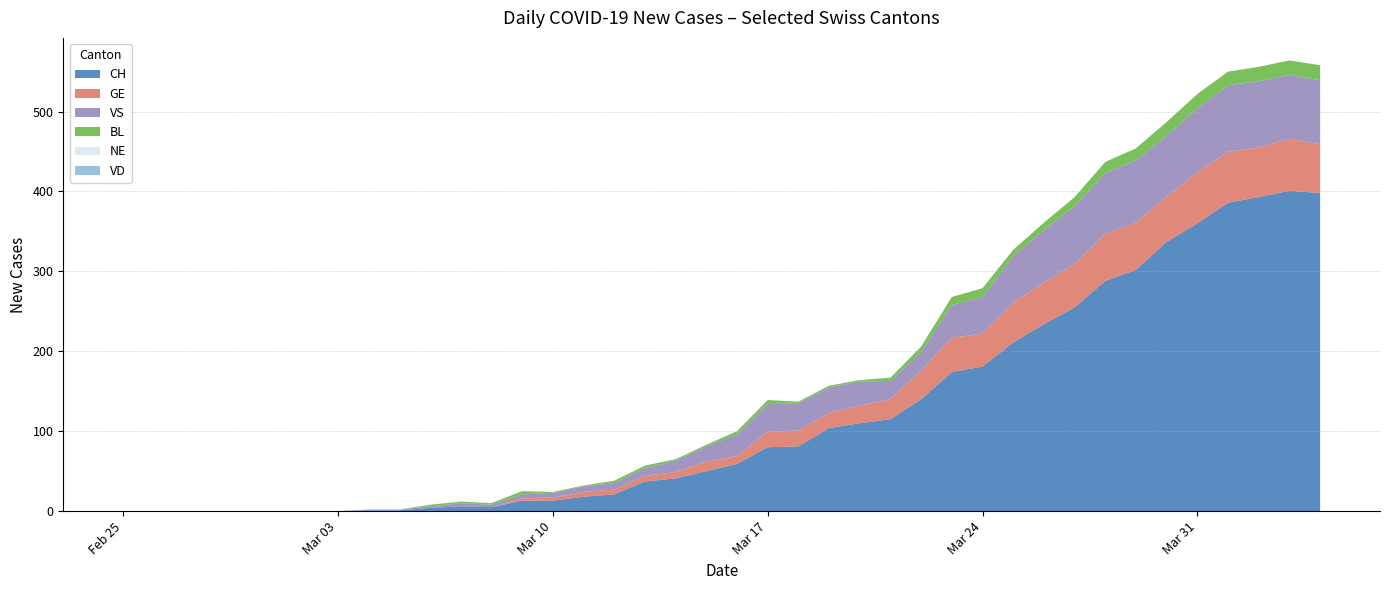

Reading left to right, transcribe all the data shown in this chart.

CH: 0	0	0	0	0	0	0	0	1	1	4	6	5	13	13	18	21	37	41	50	59	80	81	104	110	115	140	174	181	211	234	255	288	302	337	360	386	393	401	398
GE: 0	0	0	0	0	0	0	0	0	0	0	0	0	3	4	6	6	7	8	12	10	19	20	19	22	25	36	43	41	50	52	54	59	59	57	64	64	62	65	61
VD: 0	0	0	0	0	0	0	0	0	0	0	0	0	0	0	0	0	0	0	0	0	0	0	0	0	0	0	0	0	0	0	0	0	0	0	0	0	0	0	0
BL: 0	0	0	0	0	0	0	0	0	0	2	2	2	4	1	1	3	3	2	2	4	5	2	2	2	4	7	10	11	8	9	11	14	15	17	18	17	18	18	19
VS: 0	0	0	0	0	0	0	0	1	1	2	4	3	5	6	7	8	10	14	19	27	35	34	32	30	23	23	41	46	58	66	73	76	78	76	80	83	83	80	80
NE: 0	0	0	0	0	0	0	0	0	0	0	0	0	0	0	0	0	0	0	0	0	0	0	0	0	0	0	0	0	0	0	0	0	0	0	0	0	0	0	0